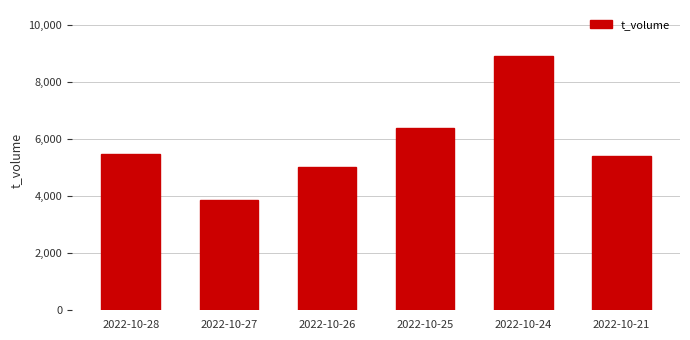

Which category has the highest value across all series?

2022-10-24